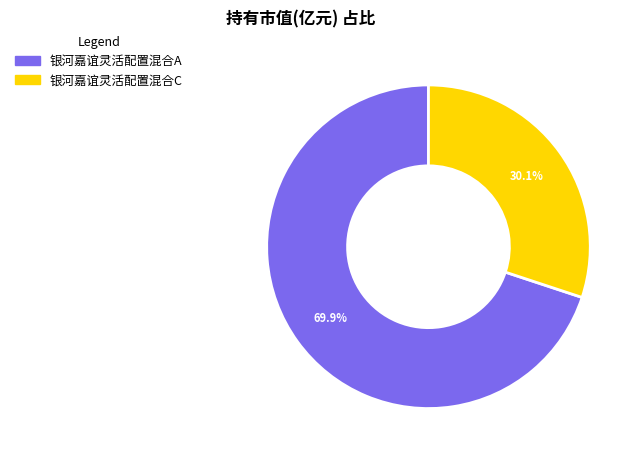

What is the largest slice in the pie chart?

银河嘉谊灵活配置混合A